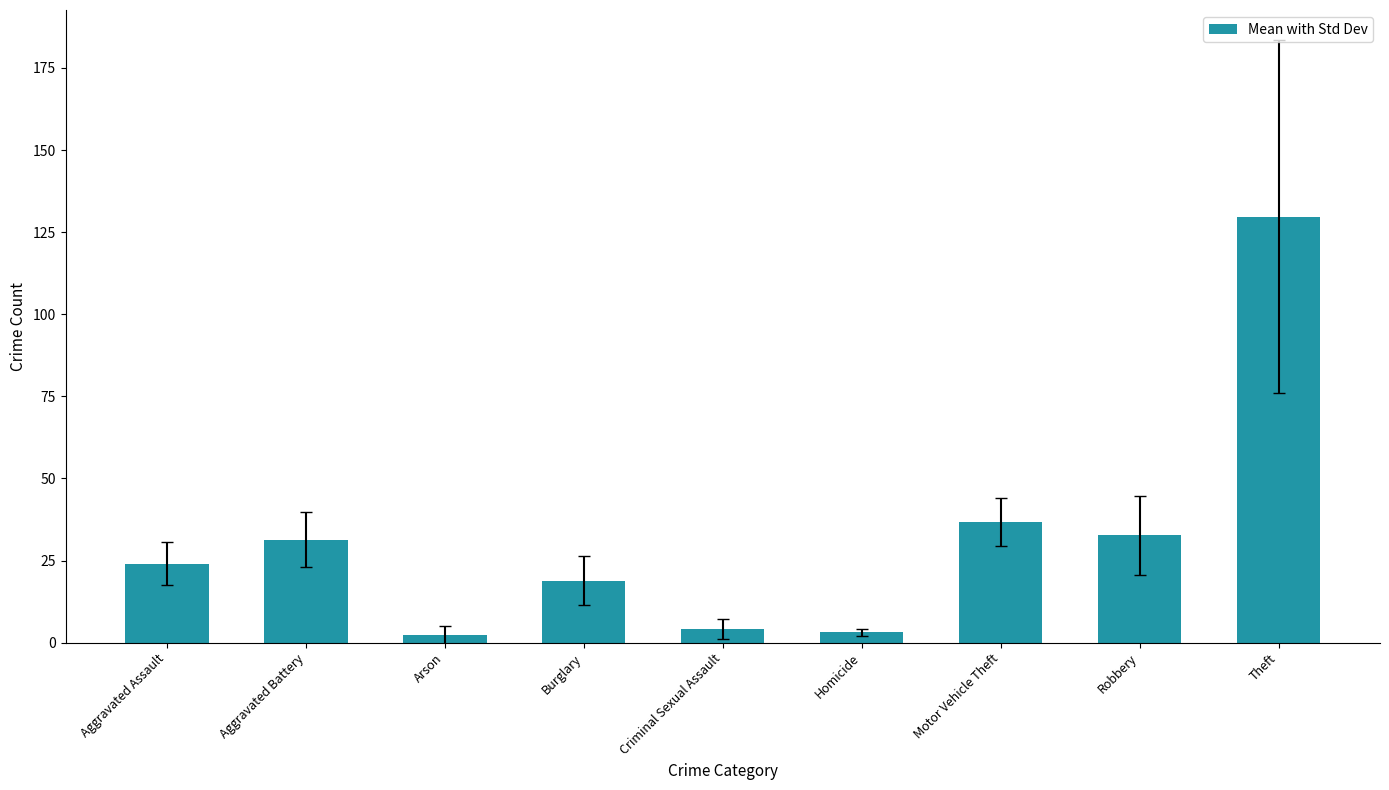

What is the ratio of the value at Criminal Sexual Assault to the value at Burglary?

0.2